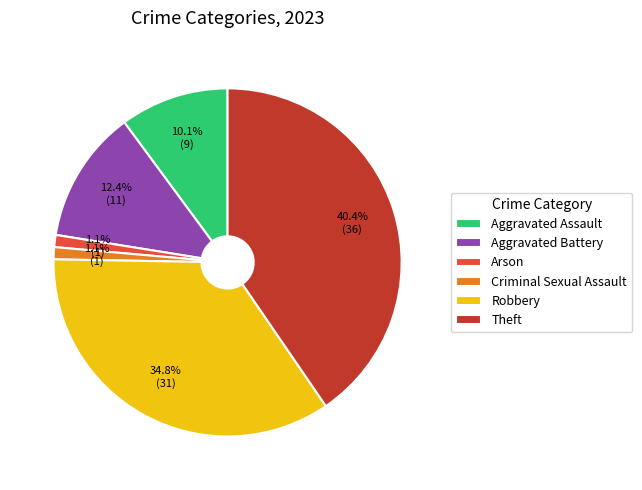

What is the total percentage of Robbery and Aggravated Battery?

47.2%